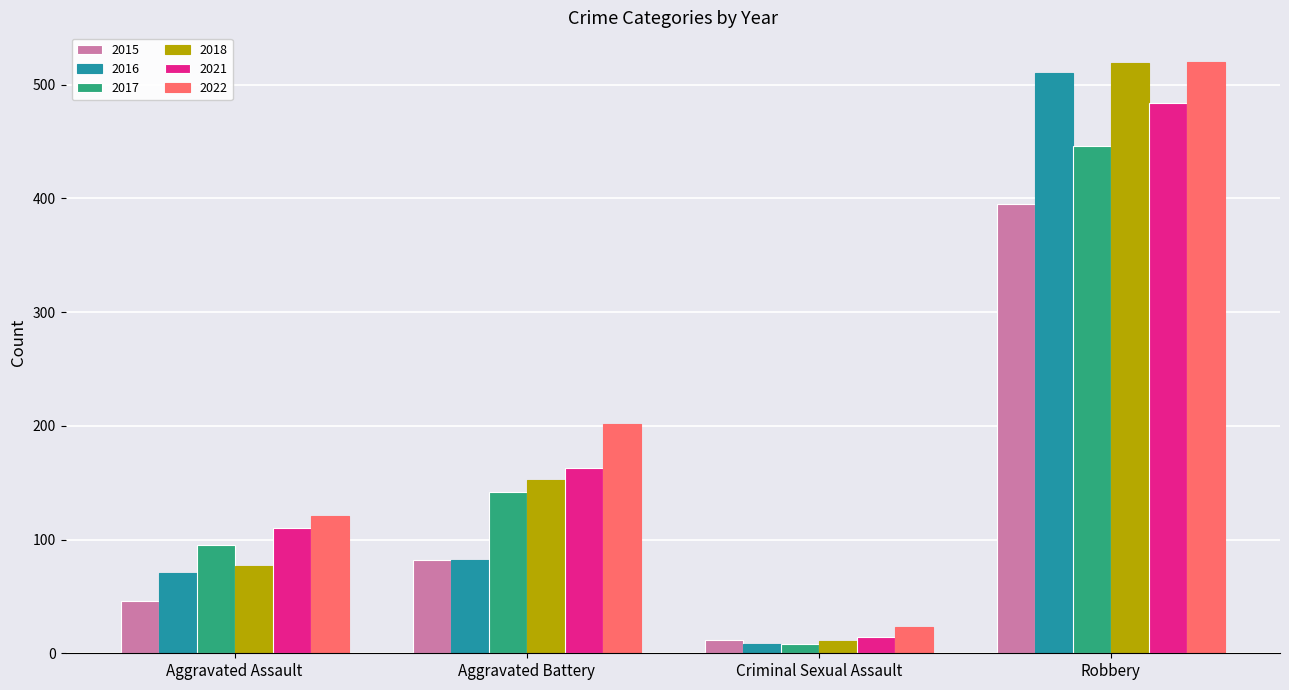

Is the value of 2021 at Robbery greater than the value of 2017 at Aggravated Battery?

Yes